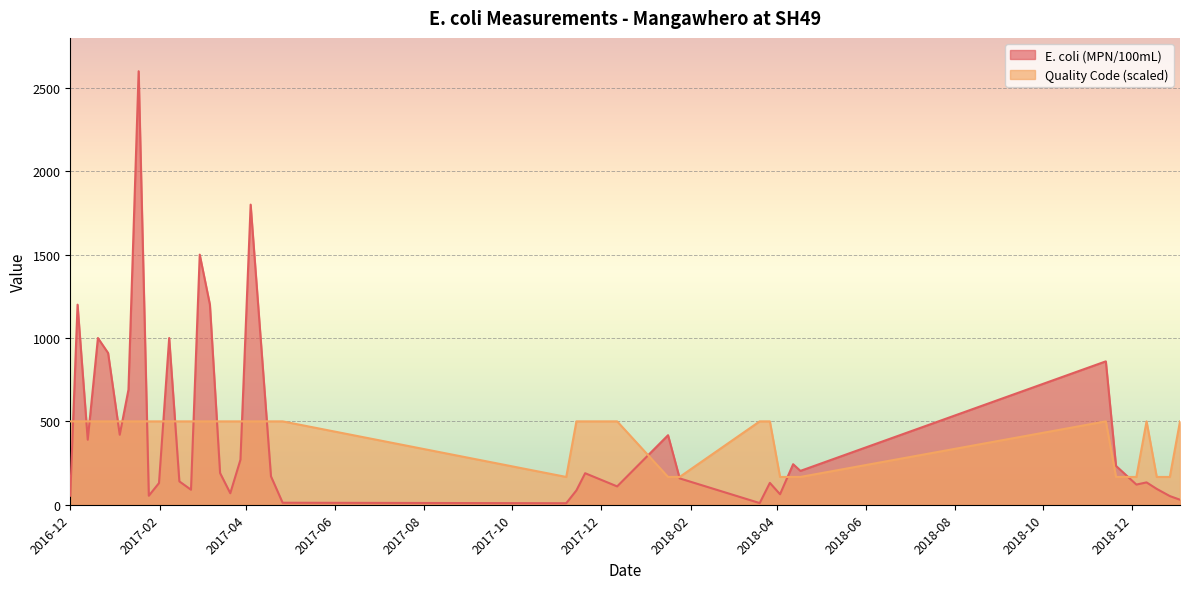

What is the spread (max minus min) of values at 2018-12-18?

71.7